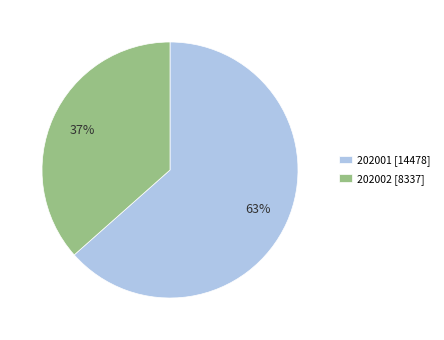

What is the ratio of the value at 202001 [14478] to the value at 202002 [8337]?

1.7